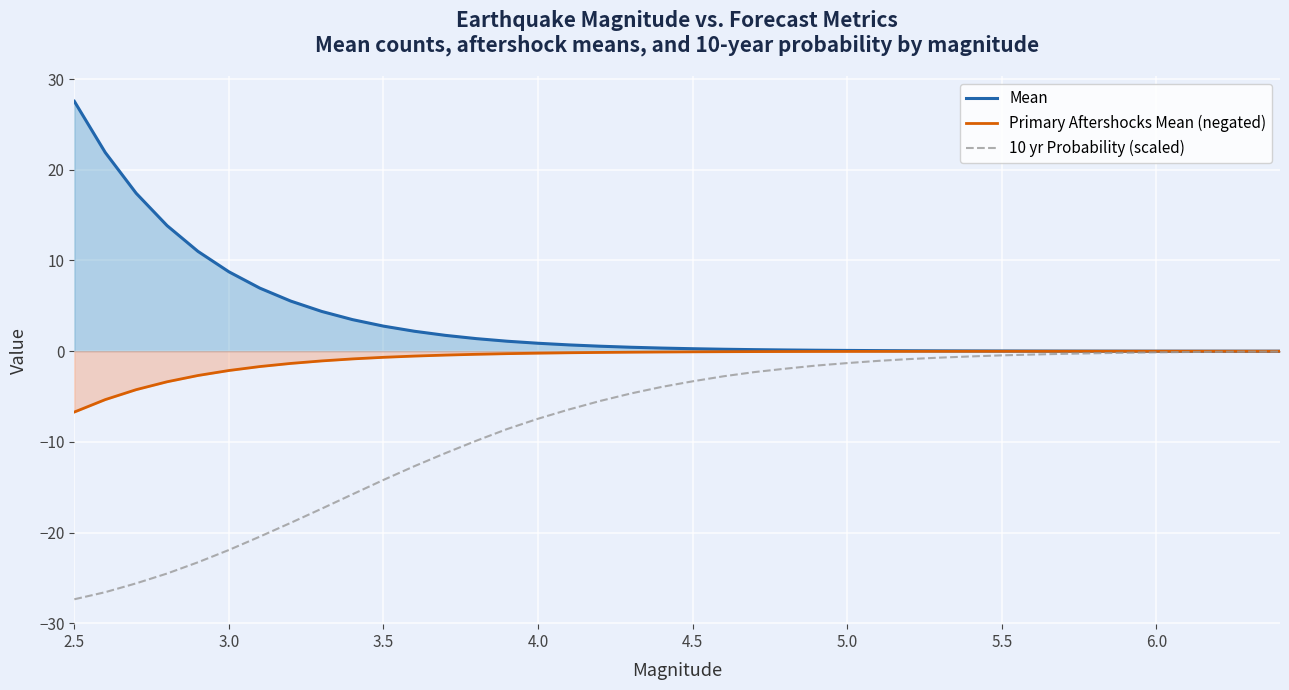

What is the difference between the maximum and second lowest values in the Primary Aftershocks Mean (negated) series?

5.3